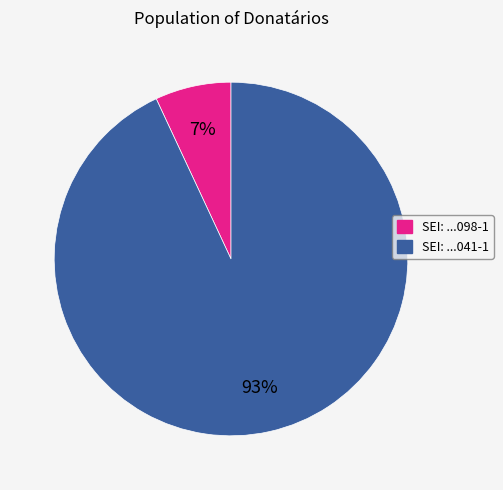

Is there any slice that represents more than half of the pie?

Yes